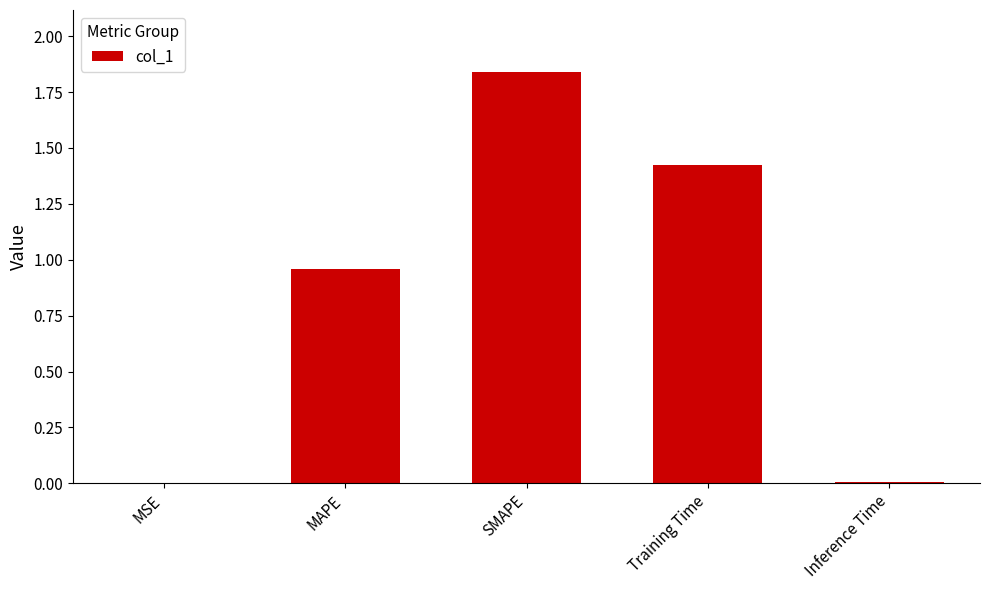

Count the number of data series in this chart.

1